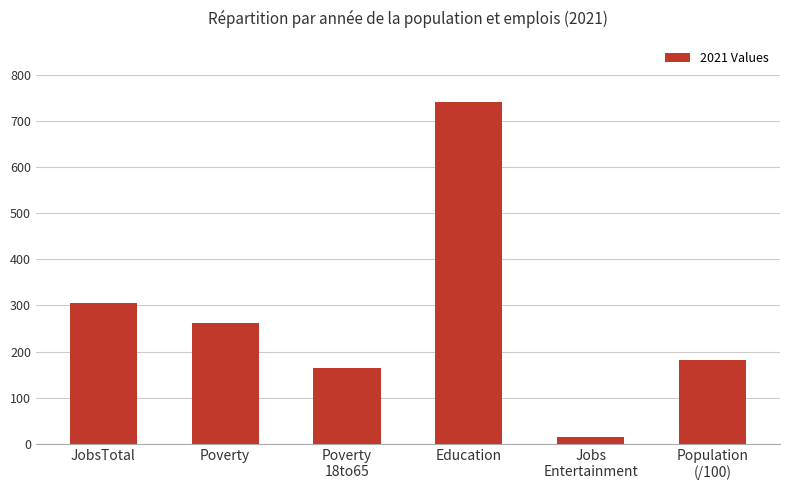

True or false: the data shows 15 at Jobs
Entertainment.

True